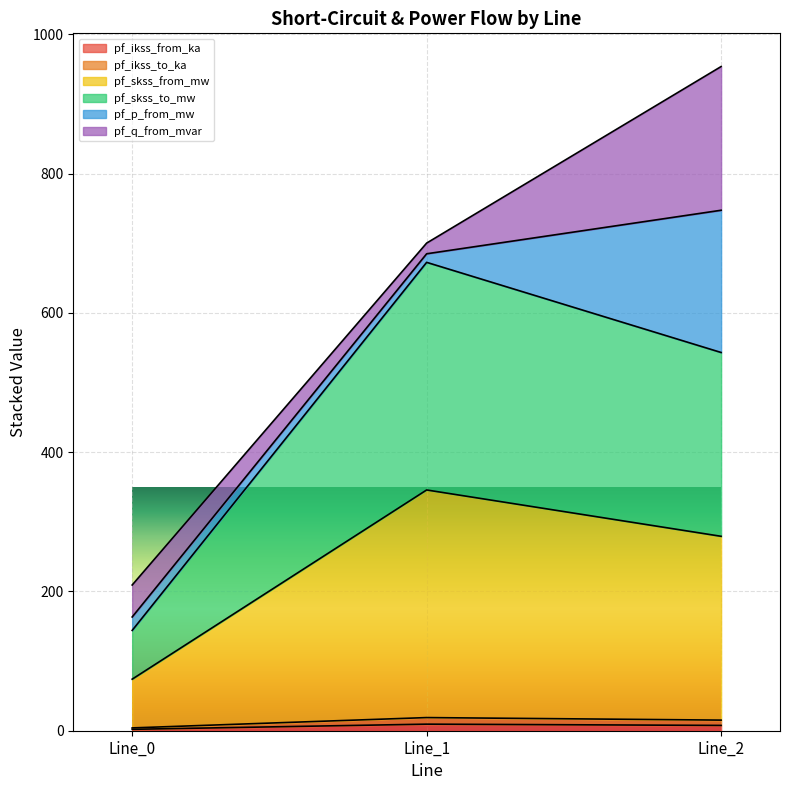

Which has a higher value, Line_2 or Line_1?

Line_1